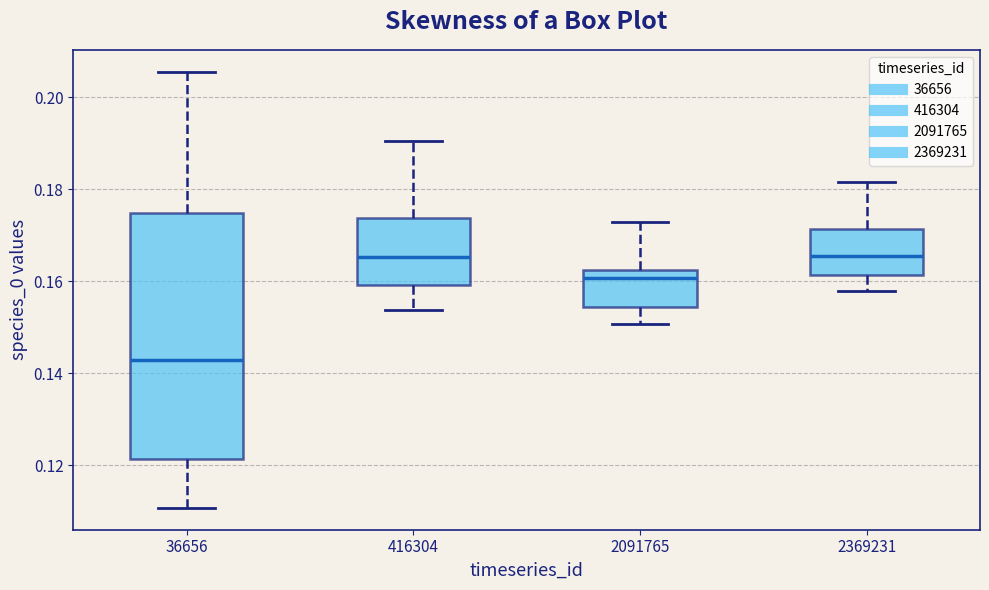

Which box is the tallest, from its lower edge to its upper edge?

36656